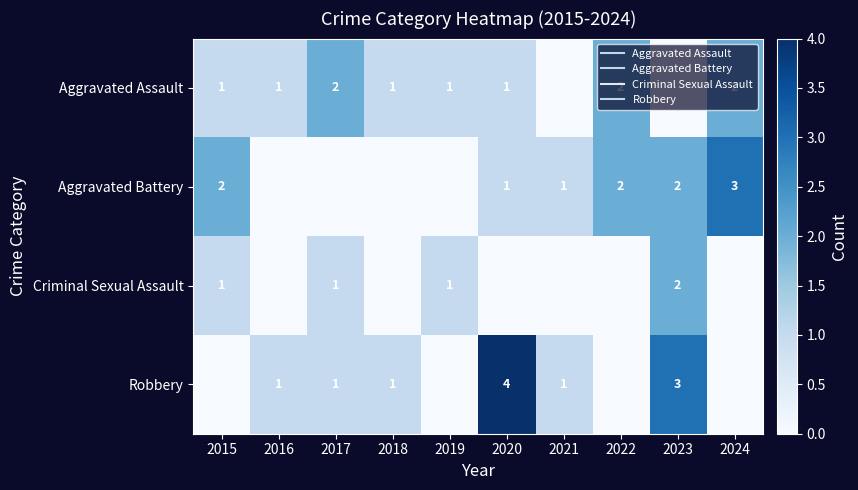

Which series has the largest range (max minus min)?

Robbery